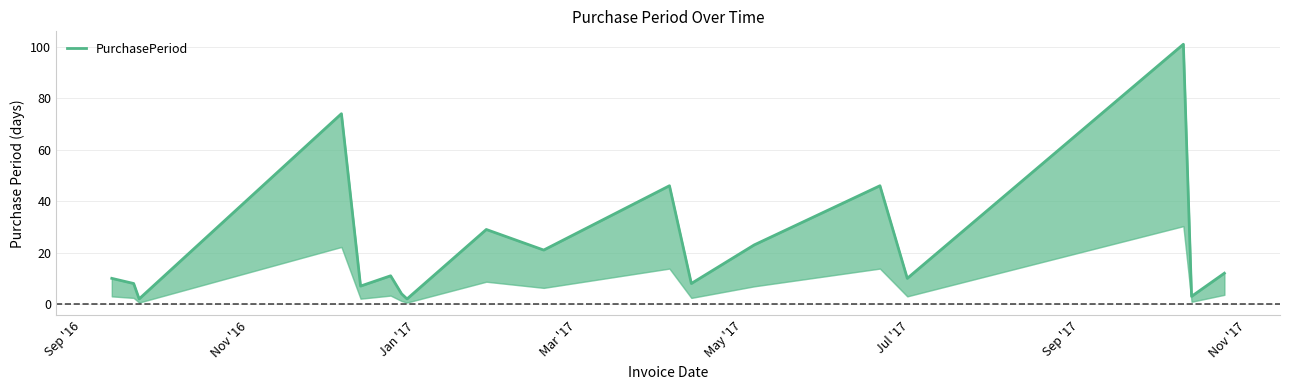

True or false: the data shows 4 at 16.

False